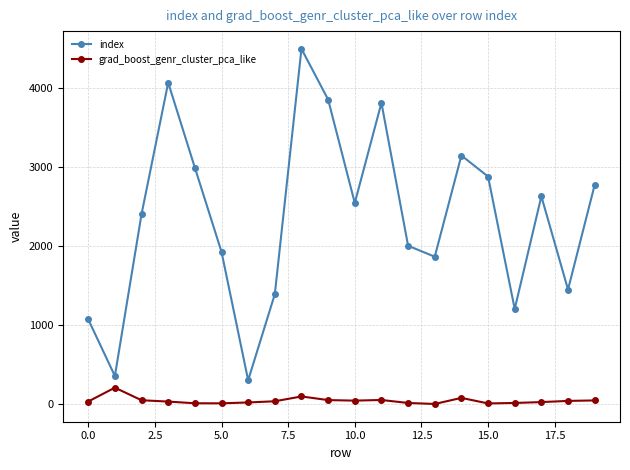

Which series has the largest range (max minus min)?

index